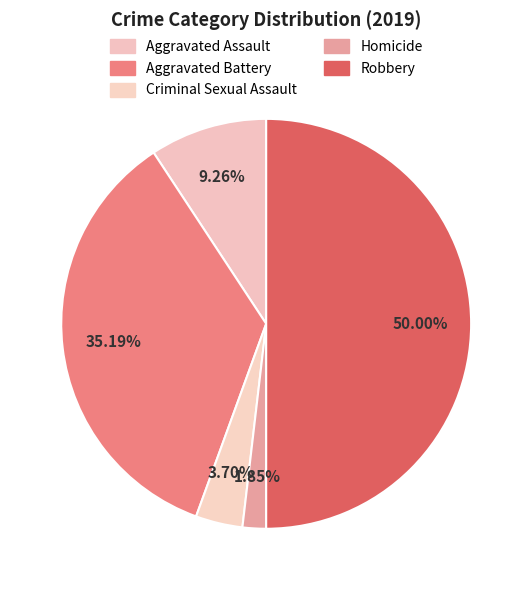

Rank the categories by value from highest to lowest.

Robbery, Aggravated Battery, Aggravated Assault, Criminal Sexual Assault, Homicide